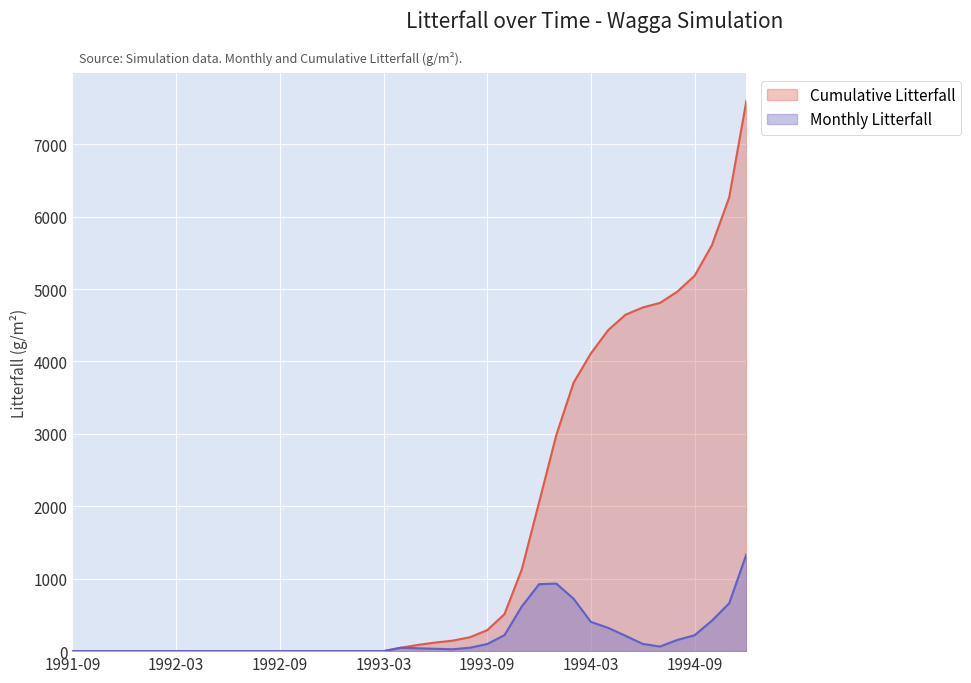

Which series changed the most between 1992-05 and 1993-03?

Monthly Litterfall